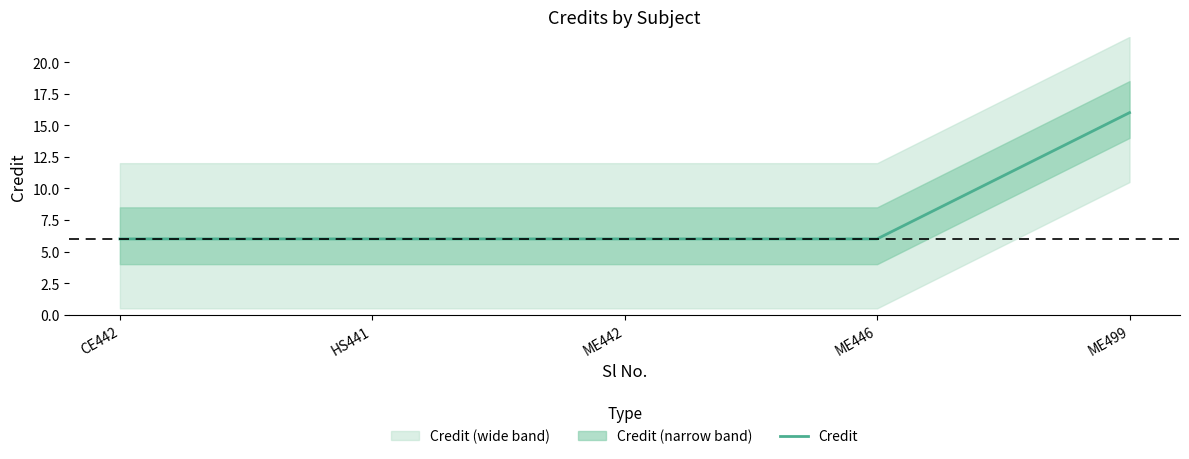

What is the minimum value shown in the chart?

6